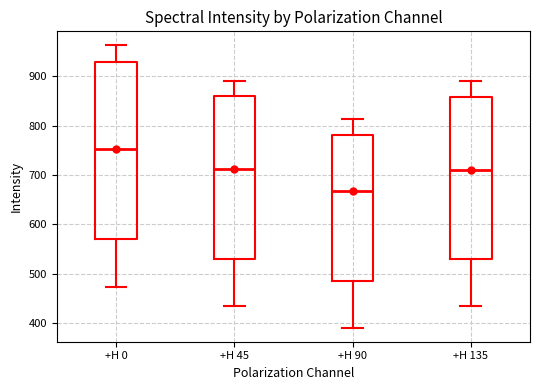

Reading left to right, transcribe this box plot: for each box, give where its median line is, the range the box spans, and where its two whiskers end, as read against the y-axis. The values are not printed on the chart, so give them approximately, as read against the axis.

+H 0: median 750, box 570 to 930, whiskers 470 to 960
+H 45: median 710, box 530 to 860, whiskers 430 to 890
+H 90: median 670, box 490 to 780, whiskers 390 to 810
+H 135: median 710, box 530 to 860, whiskers 440 to 890